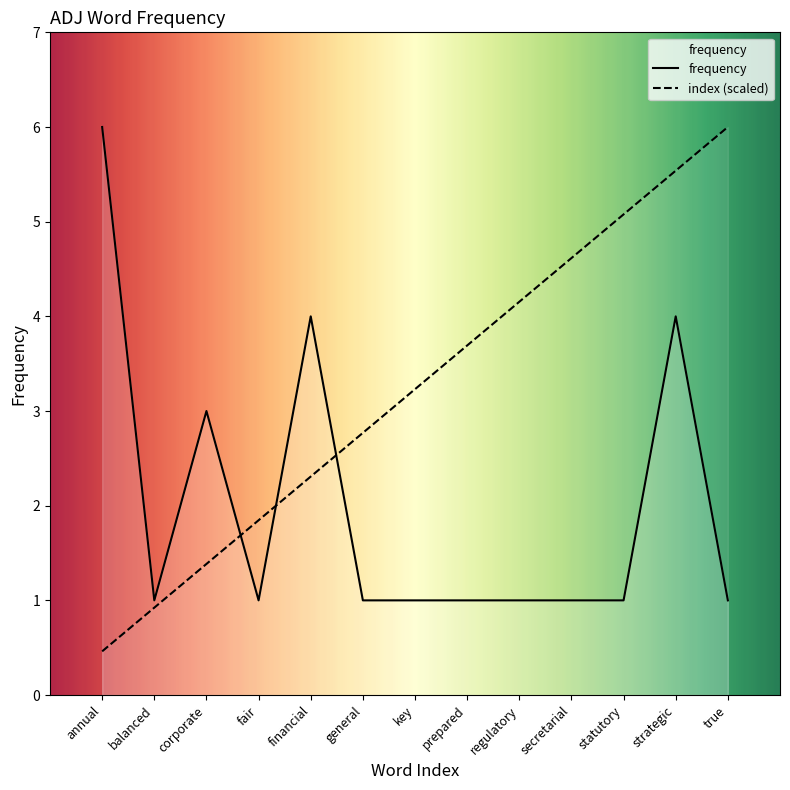

Is the value of index at statutory greater than the value of frequency at true?

Yes